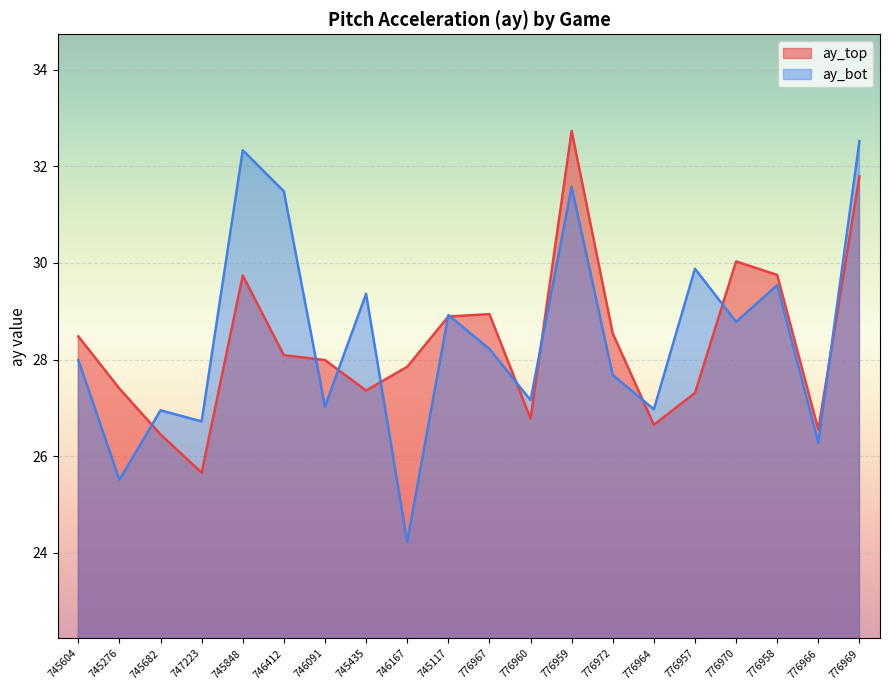

After their last crossing, which series has the higher values: ay_bot or ay_top?

ay_bot